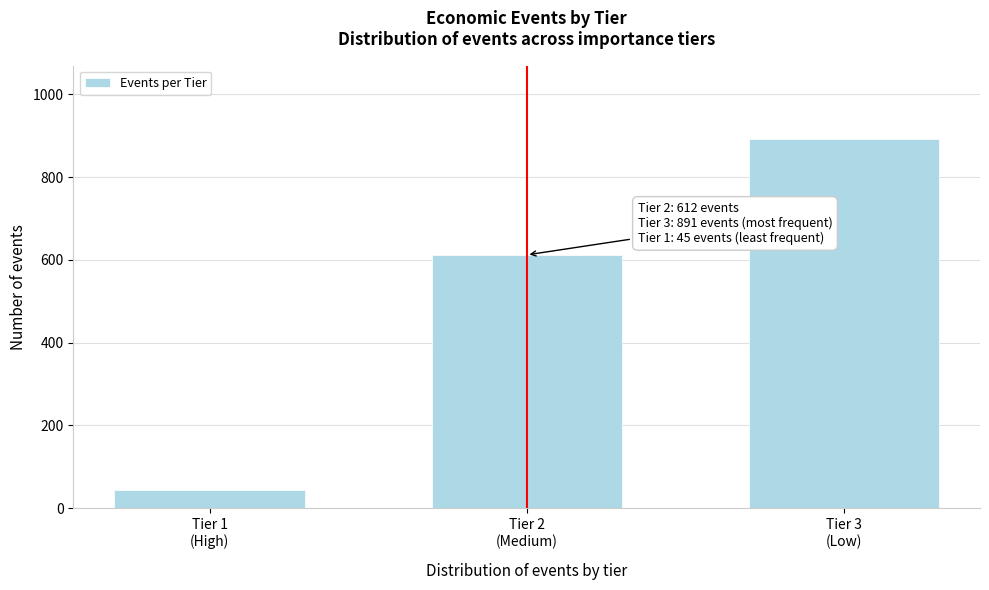

Reading right to left, what are all the values shown in this chart?

891	612	45